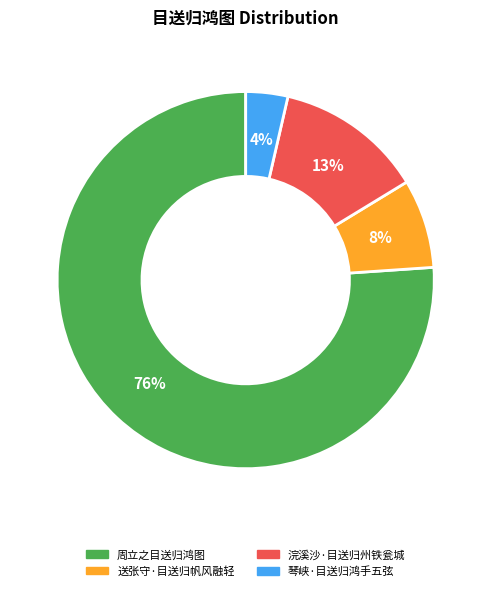

How many slices are in this pie chart?

4